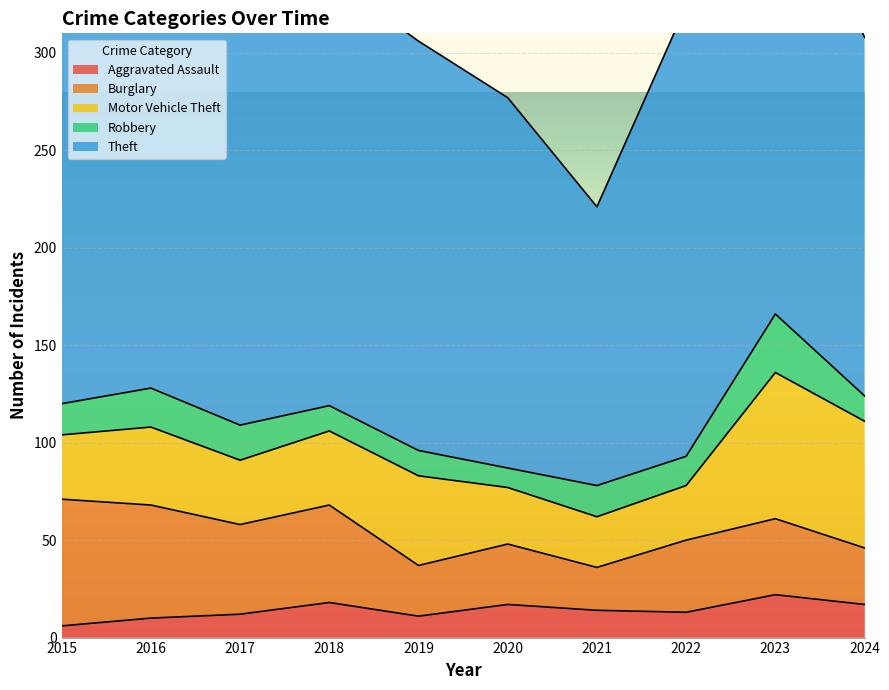

True or false: Robbery and Theft intersect in this chart.

False